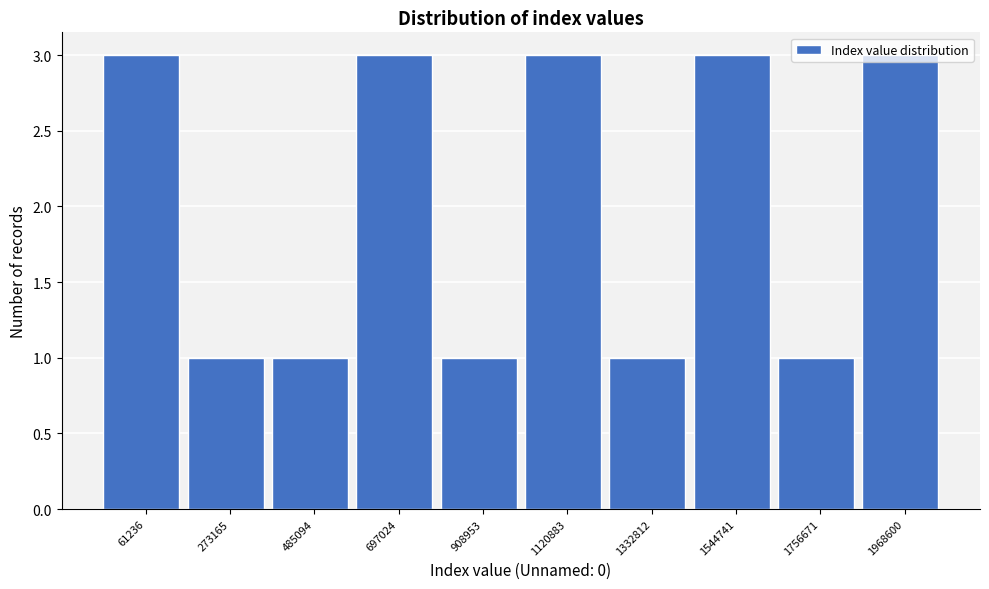

What is the maximum value shown in the chart?

3